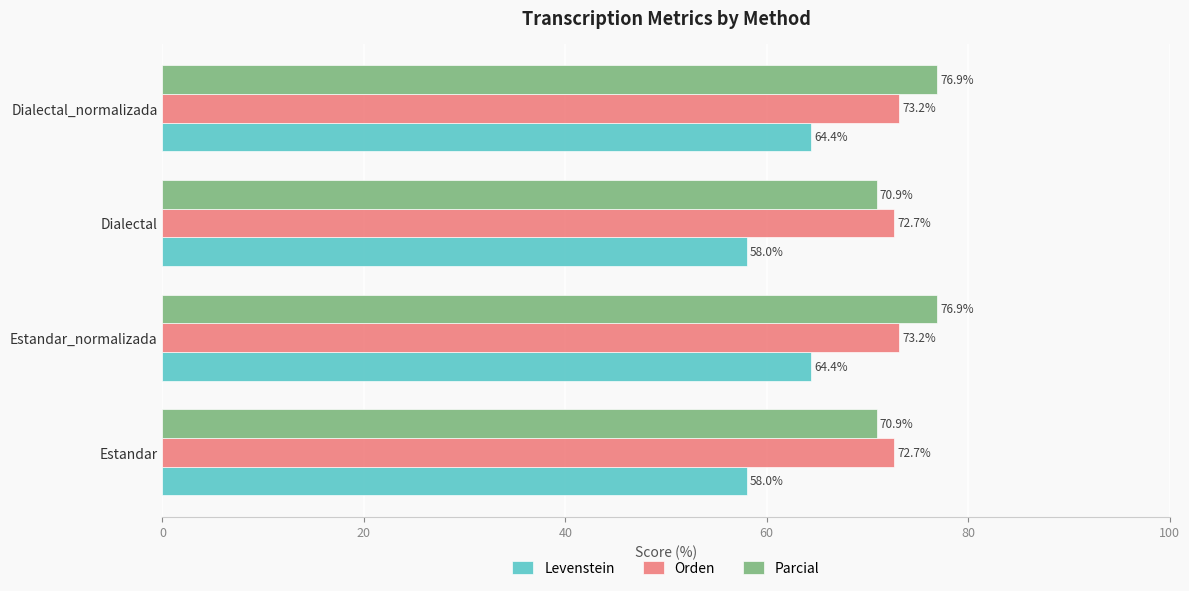

What is the average value of the Parcial series?

73.9